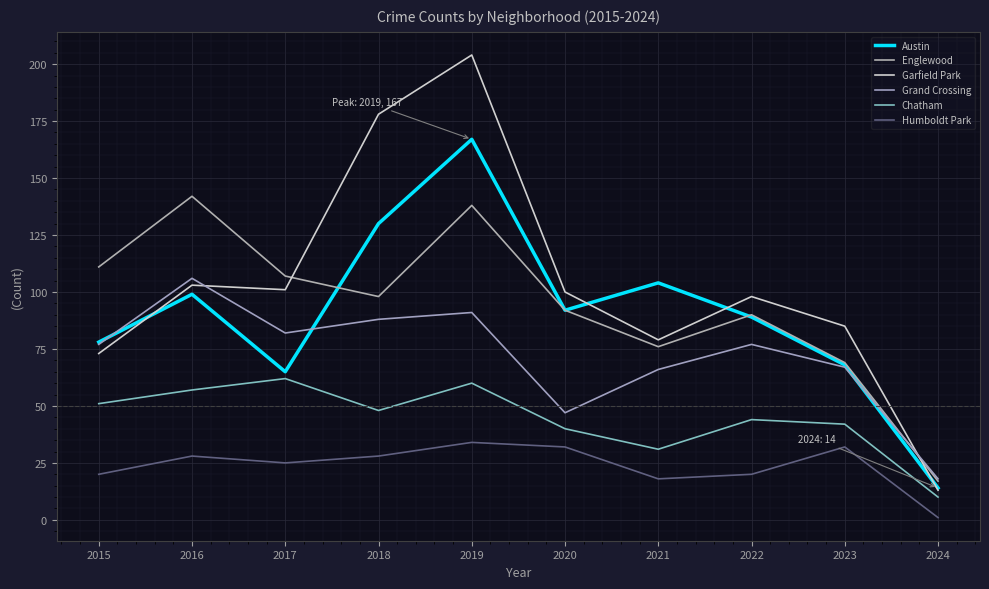

Which series has the largest range (max minus min)?

Garfield Park